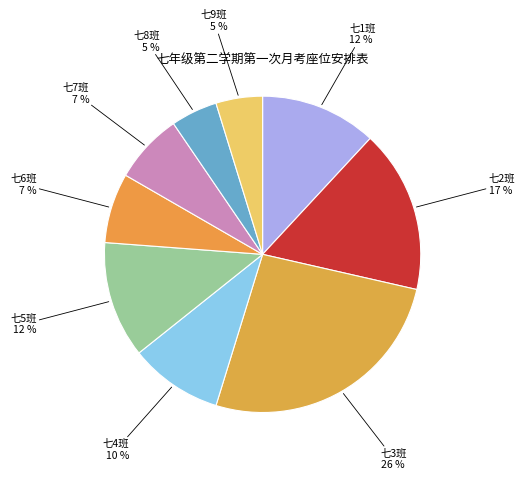

How many slices are in this pie chart?

9